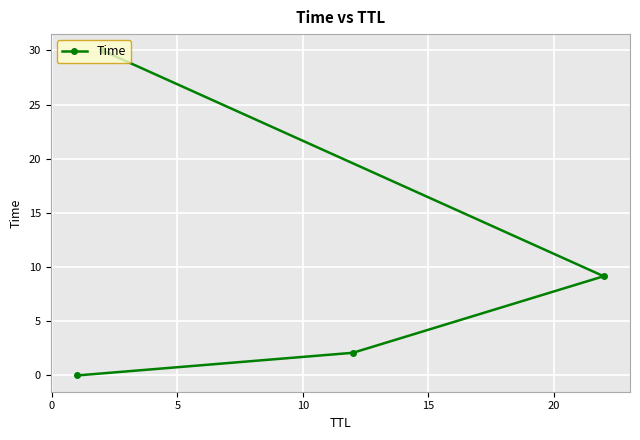

What is the value of the 3rd point from the left?

2.1